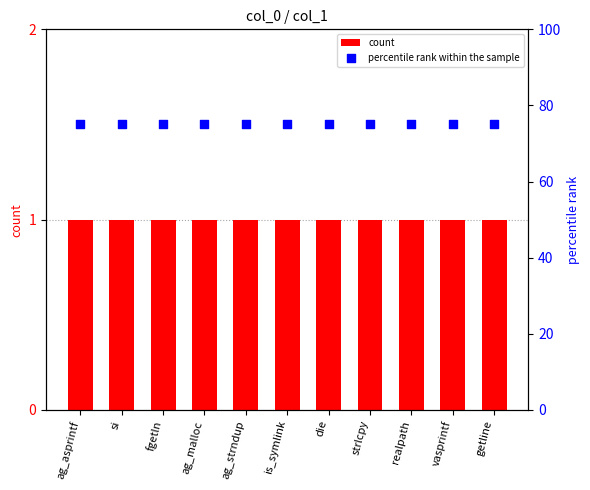

Which series has the largest total across all categories?

percentile rank within the sample